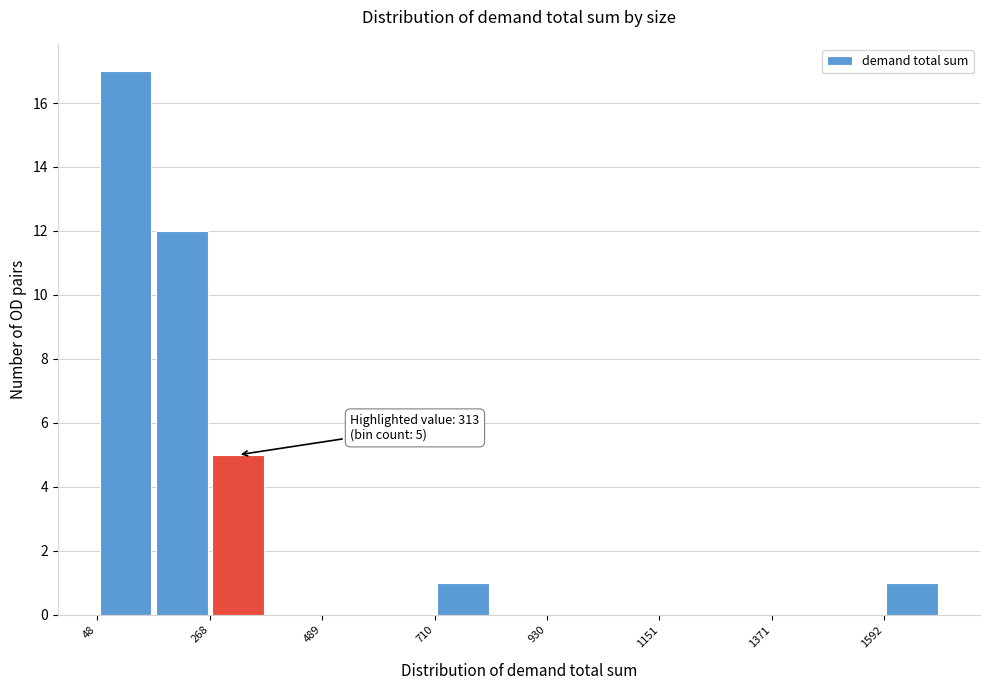

Read against the x-axis, roughly where is the centre of the tallest bar?

100